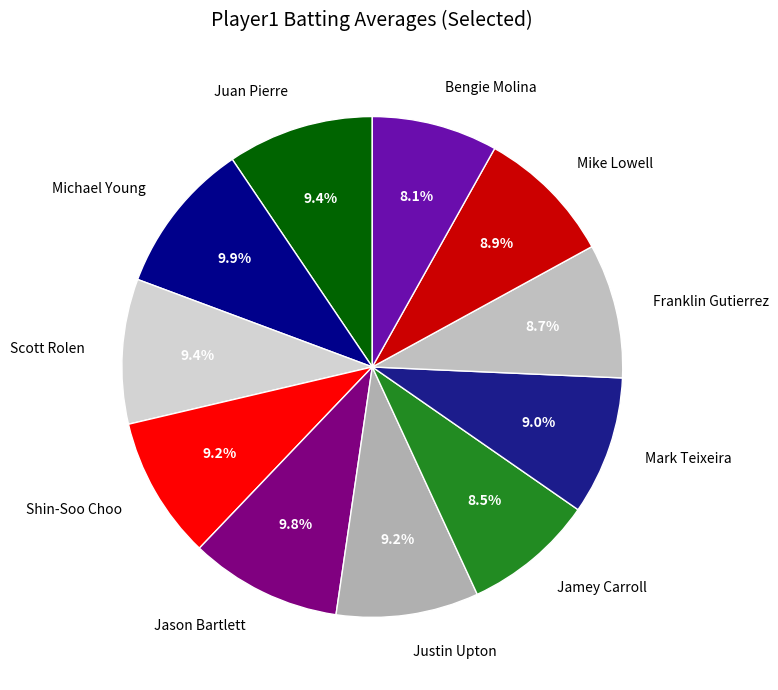

To the nearest percent, what portion does Jason Bartlett represent?

10%